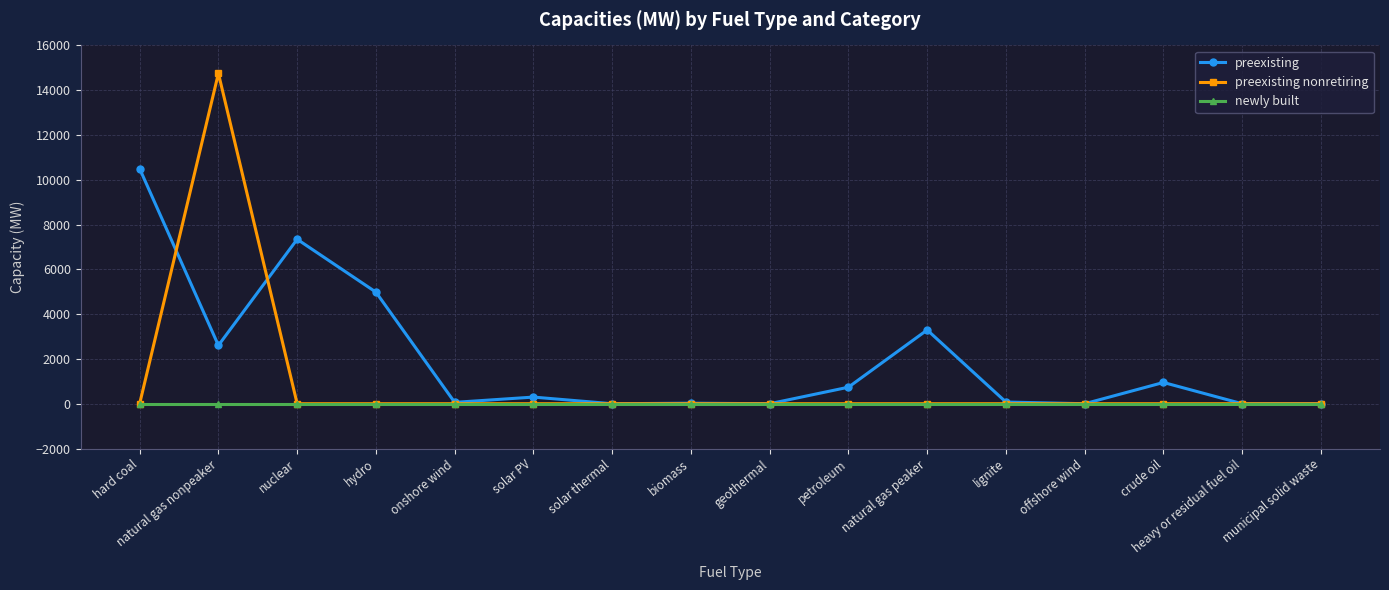

Where is preexisting nearest to the value 5247?

hydro